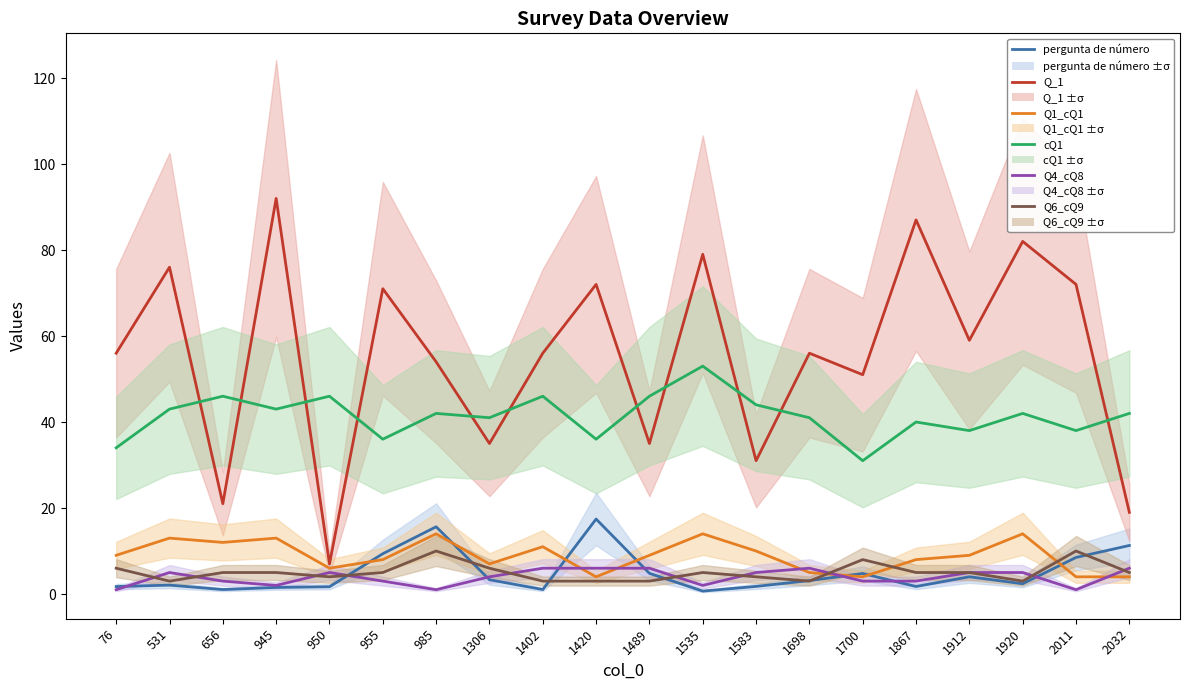

True or false: Q6_cQ9 and cQ1 cross at least once.

False